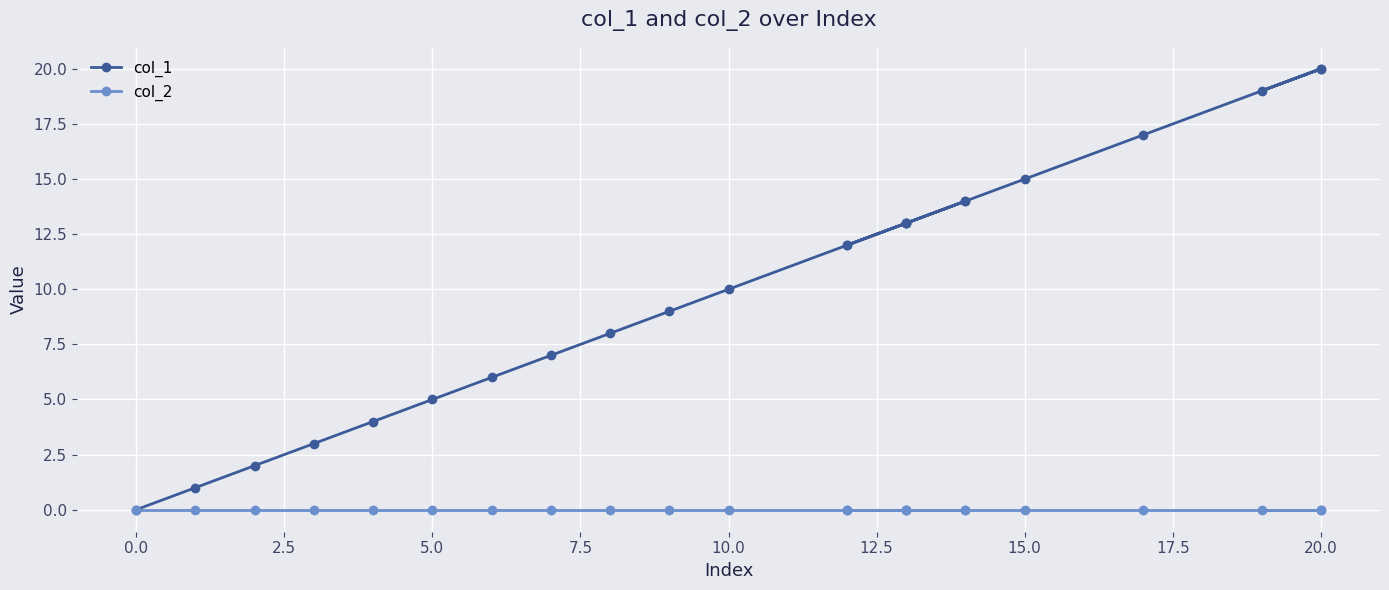

How many data points in col_1 are above 12?

10